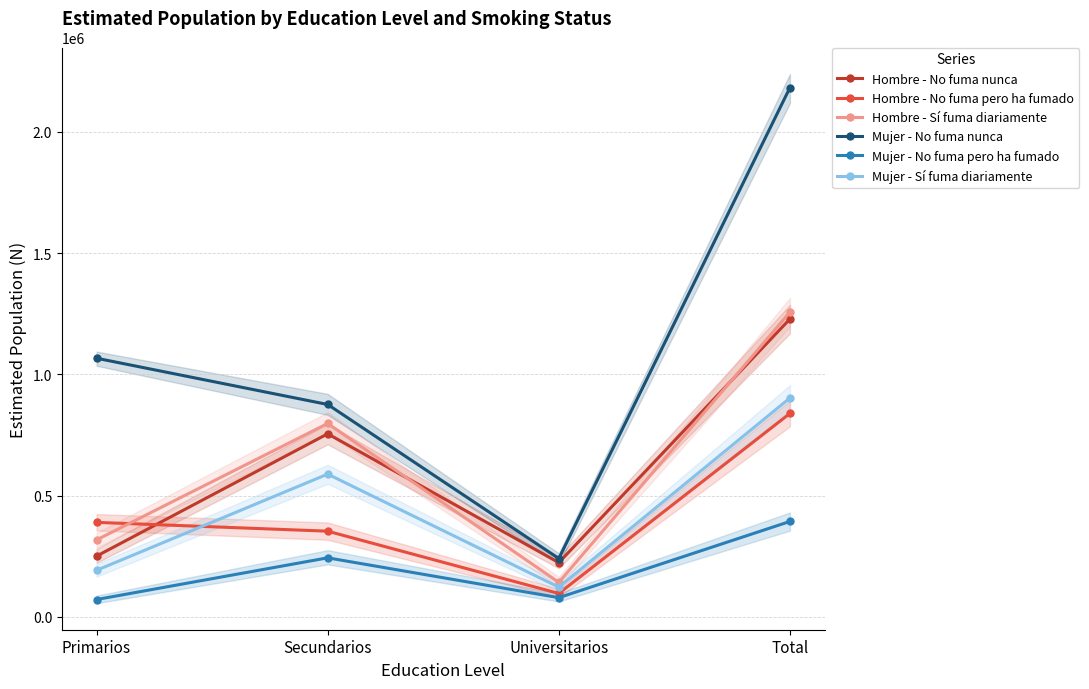

True or false: Mujer - Sí fuma diariamente and Mujer - No fuma nunca intersect in this chart.

False